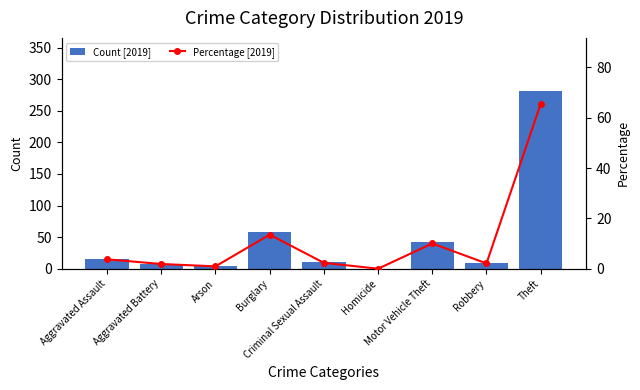

At how many categories does at least one series exceed 181?

1